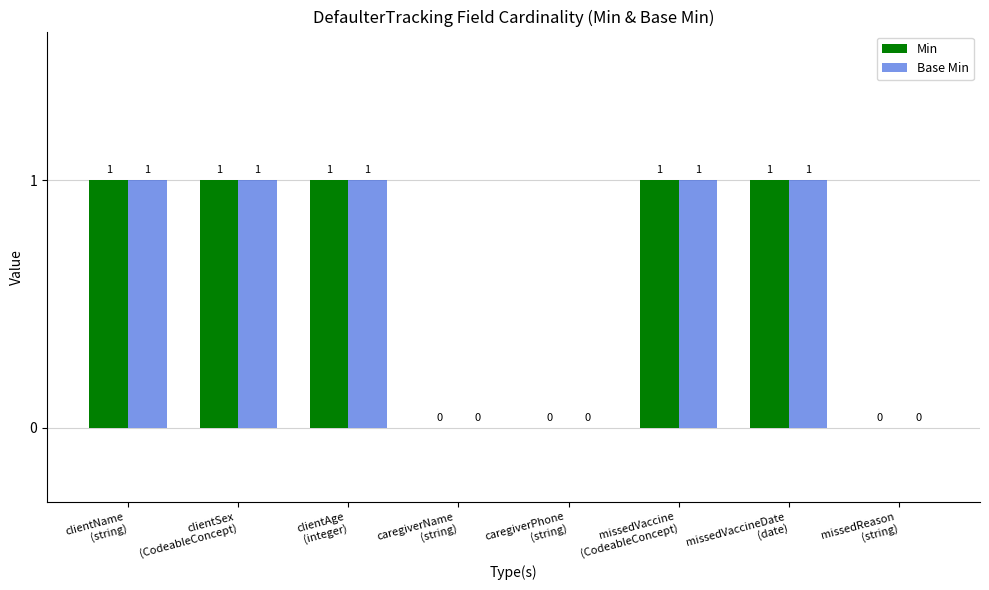

What is the greatest value displayed?

1